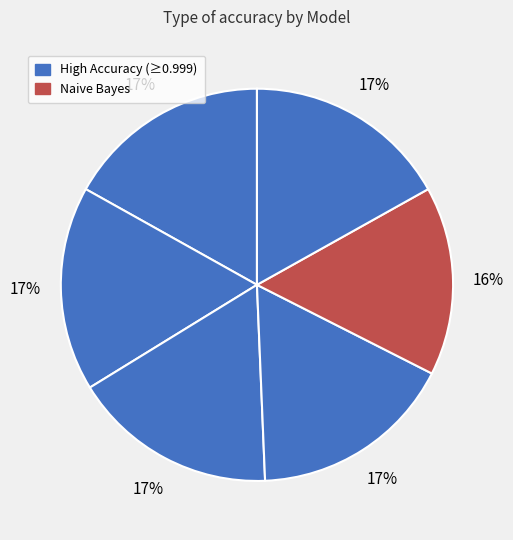

How many segments does this pie chart have?

6